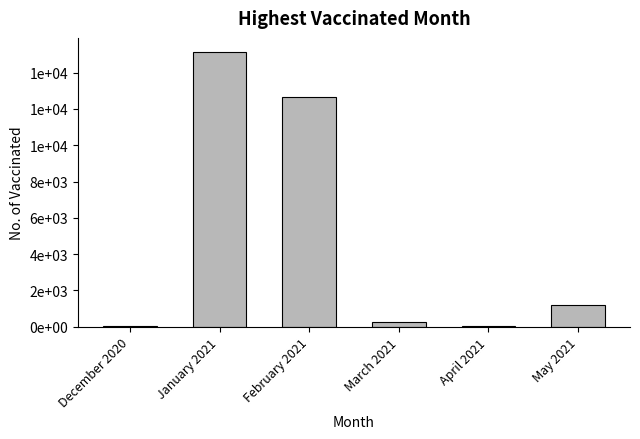

What is the change in value from January 2021 to April 2021?

-15133